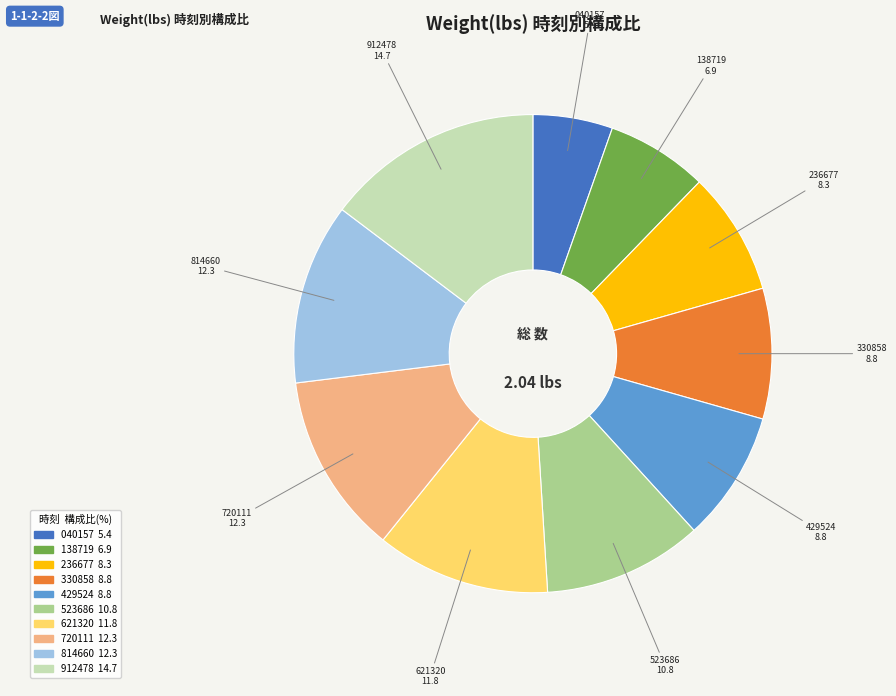

Does 814660 represent more than half of the total?

No